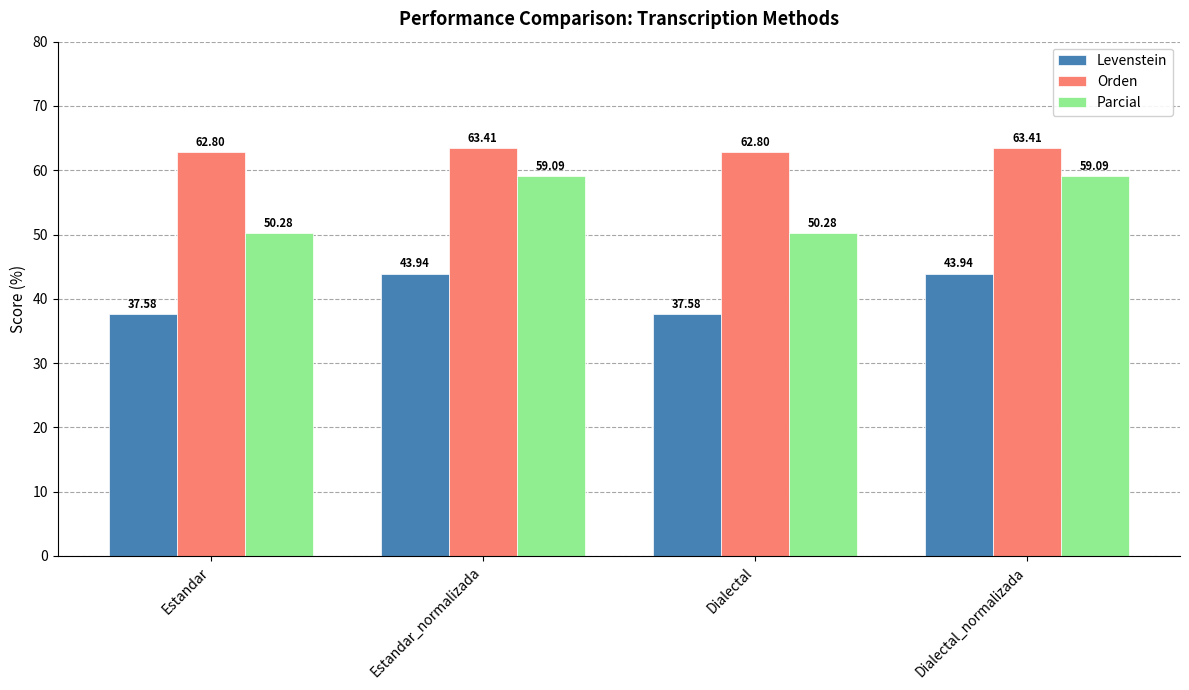

At Estandar_normalizada, list the series in order from largest to smallest.

Orden, Parcial, Levenstein